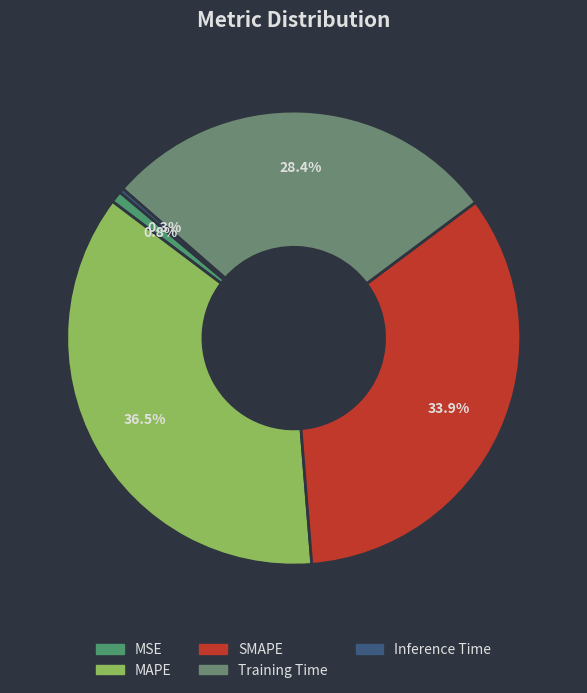

What is the largest slice in the pie chart?

MAPE